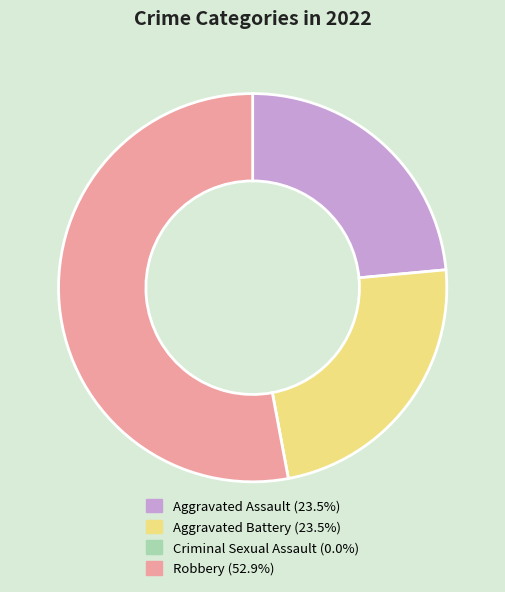

The Robbery slice represents 44% of the pie. True or false?

False